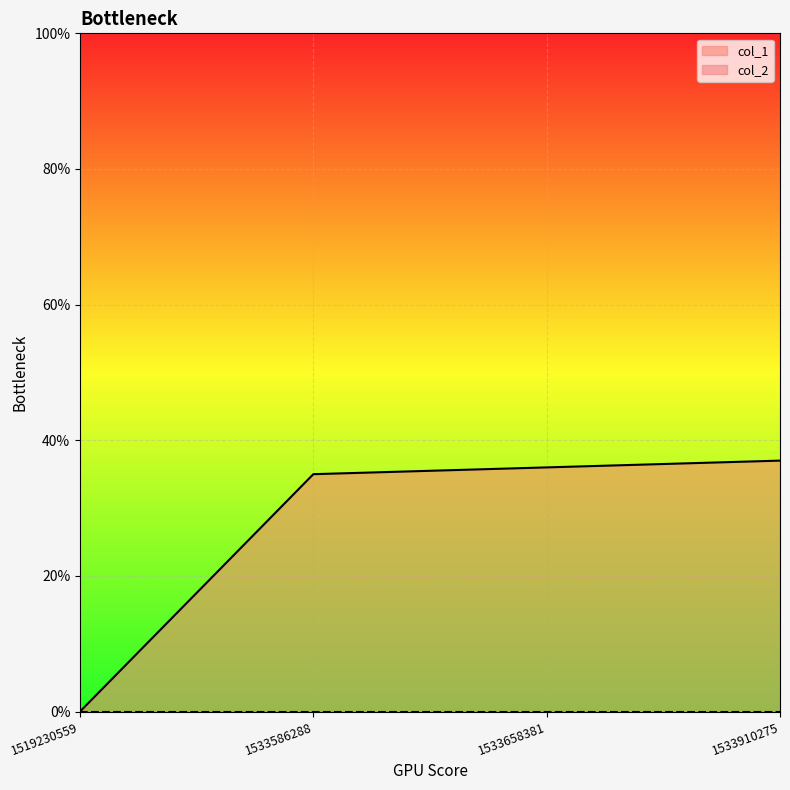

How many lines are shown in the chart?

2